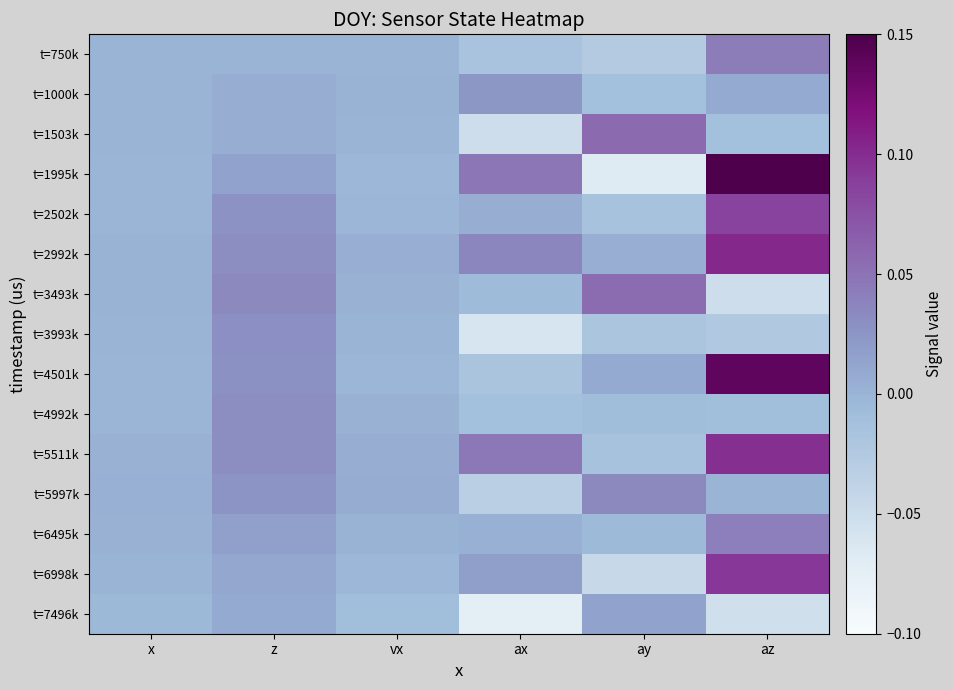

What is the spread (max minus min) of values at az?

0.2